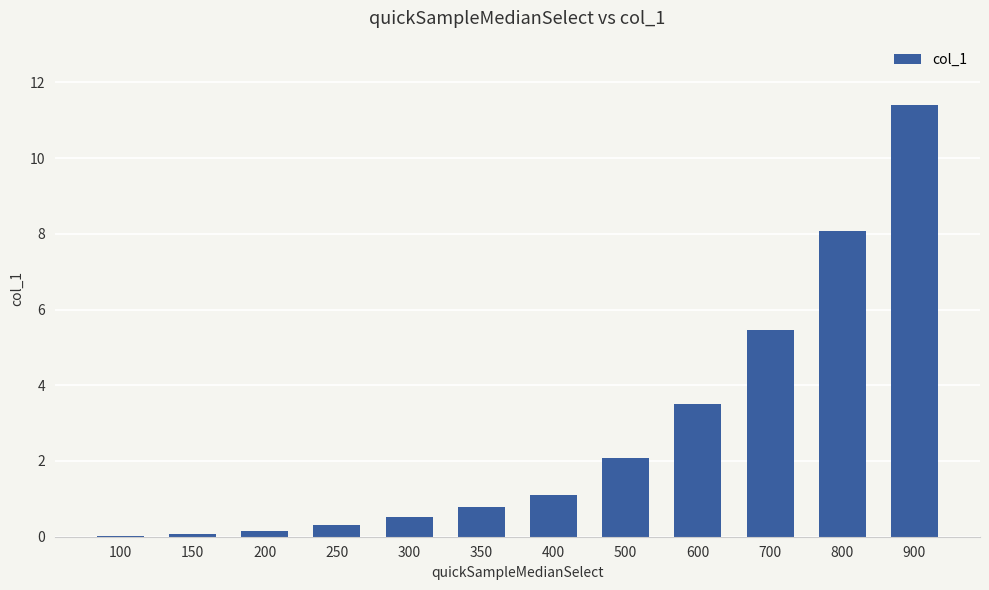

At which label is the value closest to 5?

700